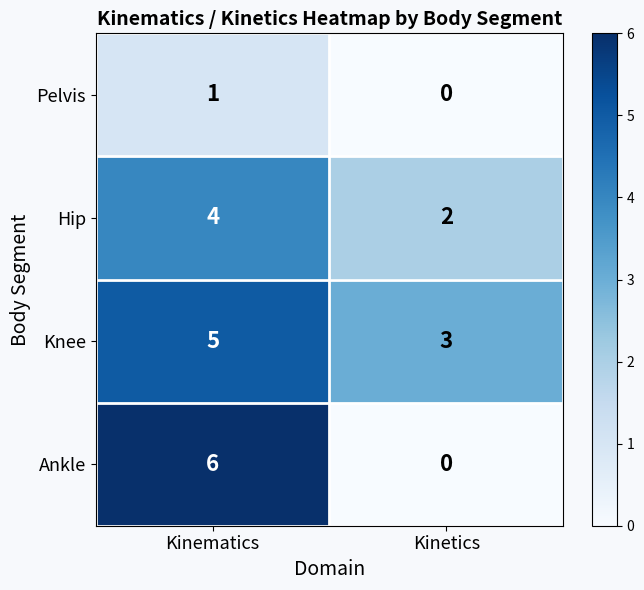

Reading left to right, list all the values displayed in this chart.

Pelvis: 1	0
Hip: 4	2
Knee: 5	3
Ankle: 6	0